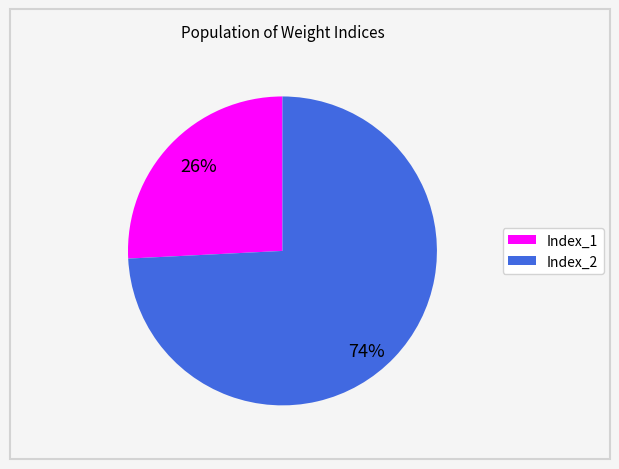

Which category has the smallest portion of the pie?

Index_1